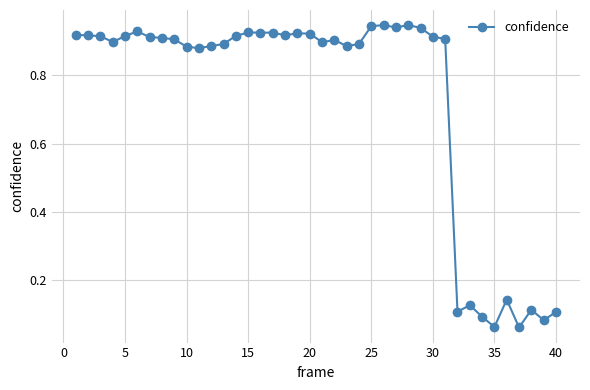

True or false: the data has more than 0 interior local peaks.

True